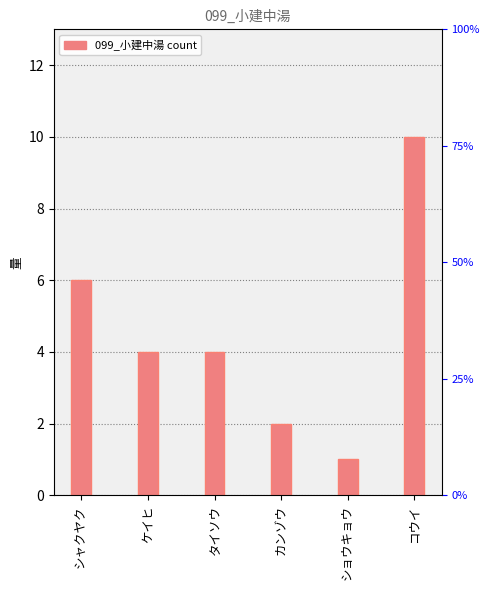

Rank the categories by value from lowest to highest.

ショウキョウ, カンゾウ, ケイヒ, タイソウ, シャクヤク, コウイ